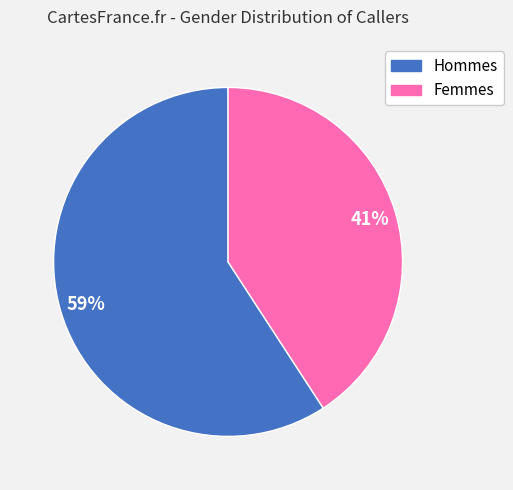

To the nearest percent, what is the average slice percentage?

50%